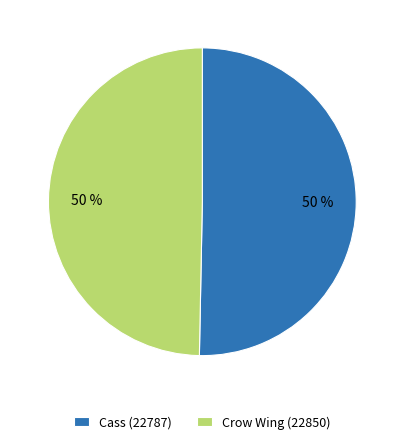

Combined, do Cass (22787) and Crow Wing (22850) account for over 50%?

Yes